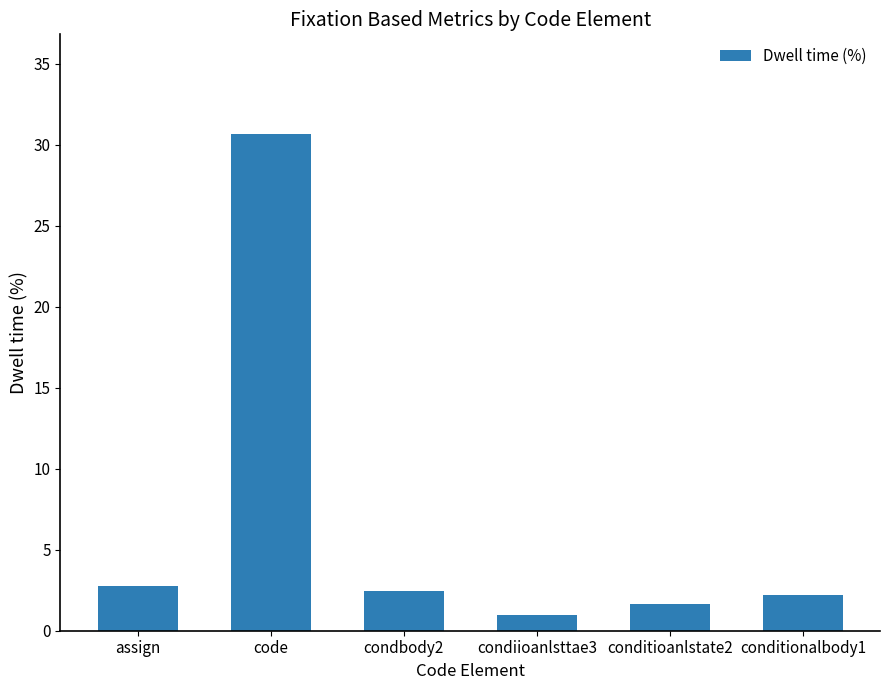

Which has a higher value, code or conditioanlstate2?

code